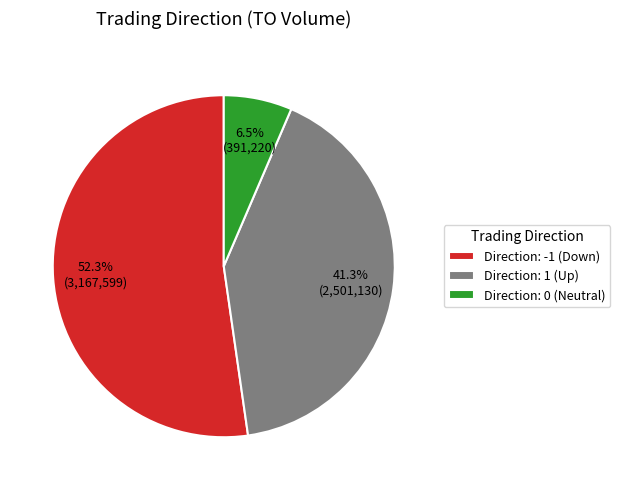

Which category has the biggest portion of the pie?

Direction: -1 (Down)